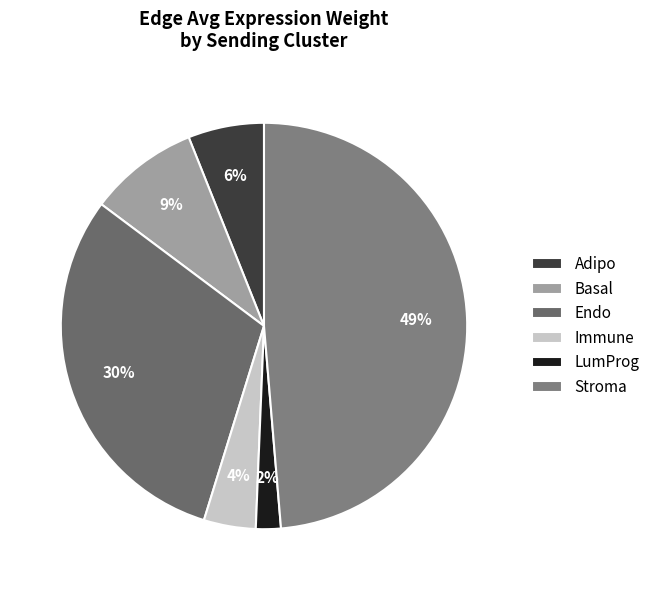

Is the sum of Immune and Stroma greater than half?

Yes